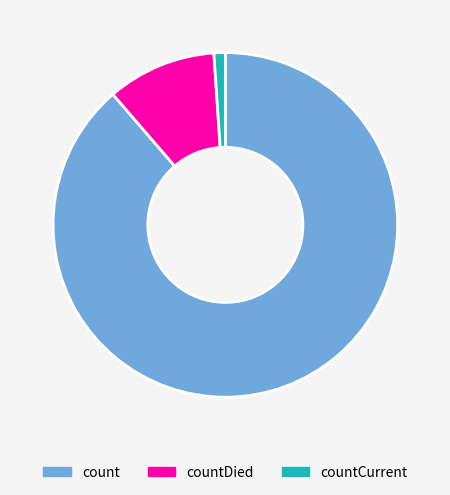

Count the number of slices in the pie.

3